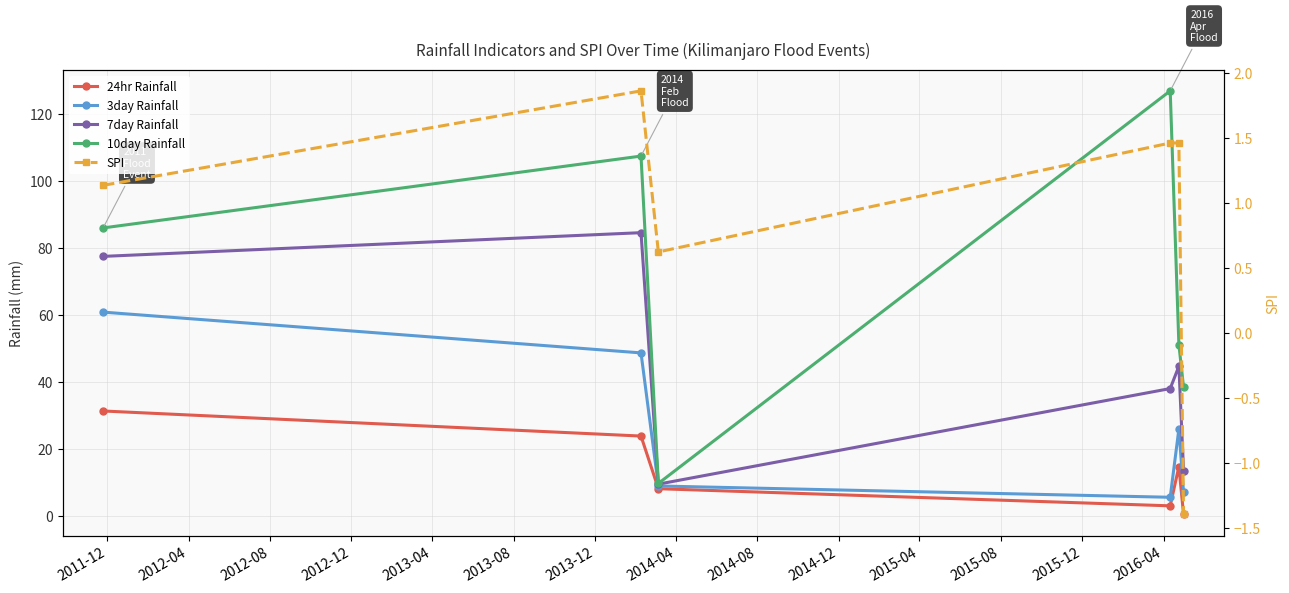

Between 2012-04 and 2012-08, which series saw the biggest shift?

10day Rainfall